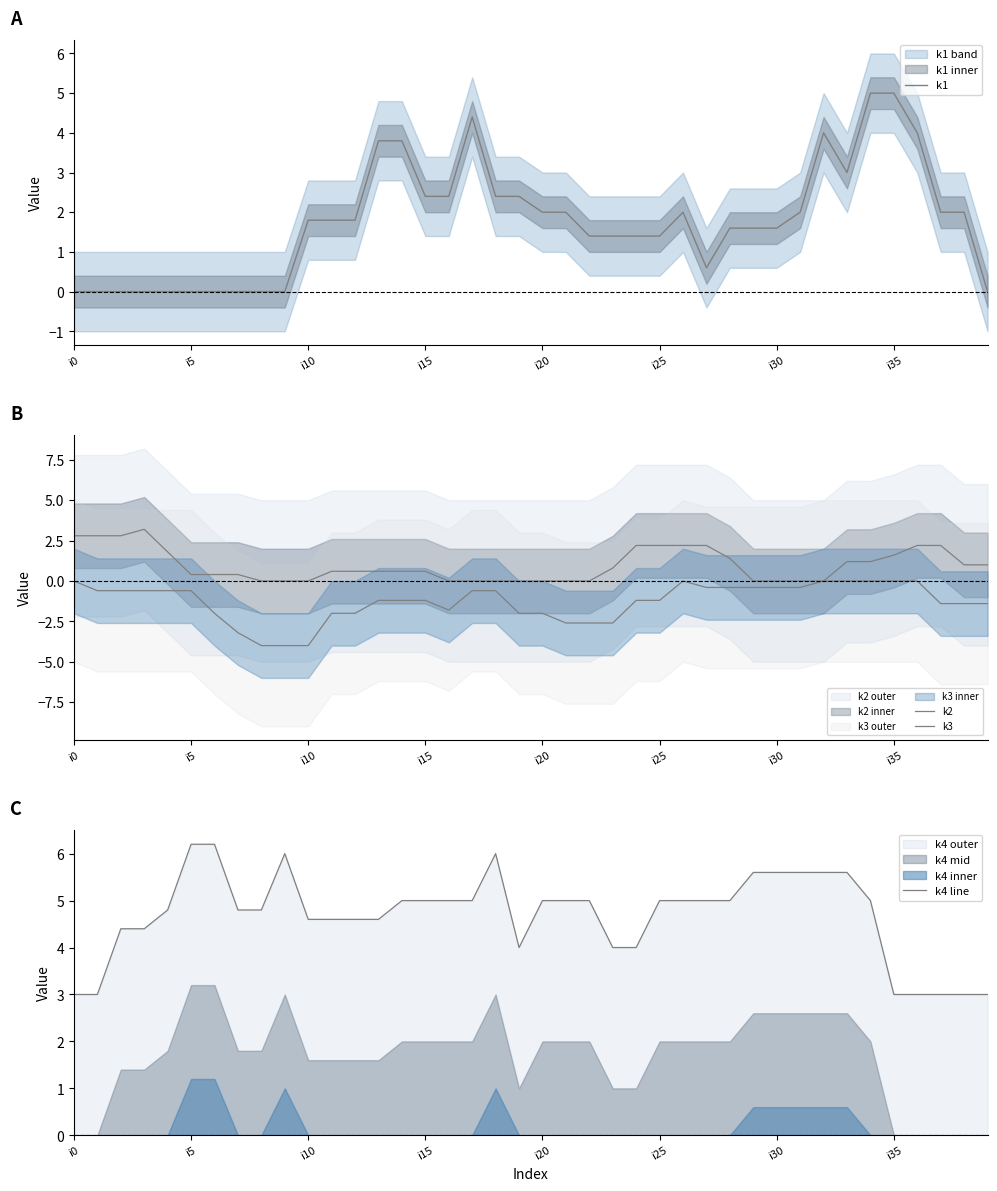

True or false: k2 and k3 cross at least once.

False